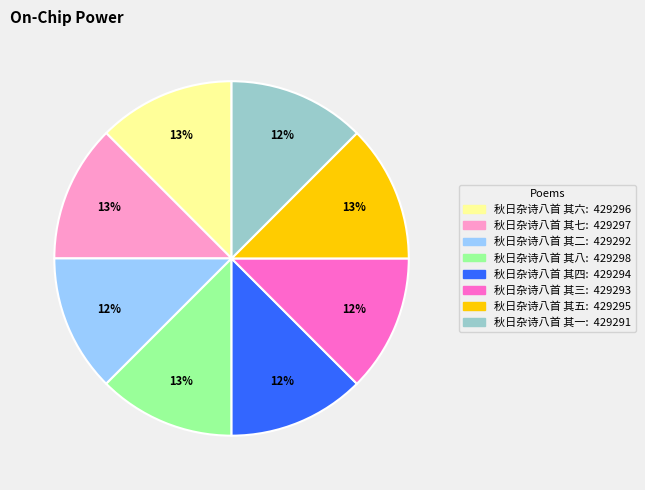

How many segments does this pie chart have?

8